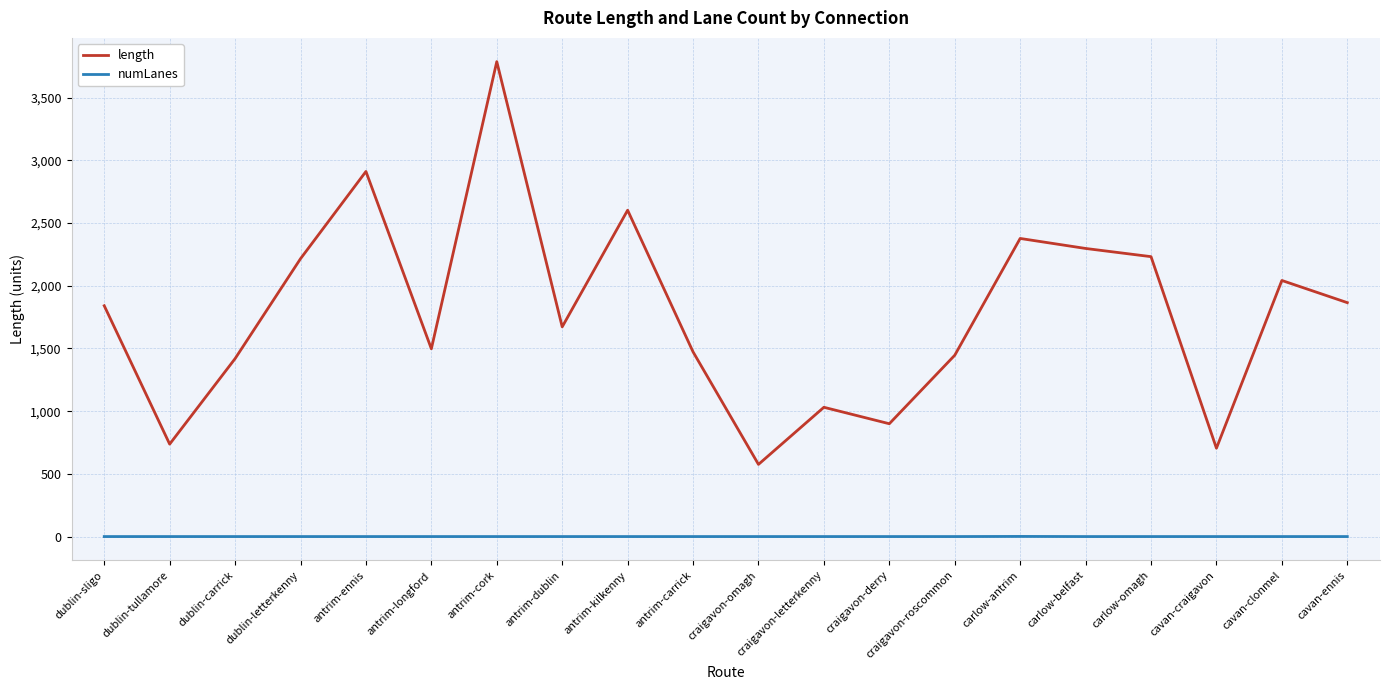

True or false: numLanes and length cross at least once.

False